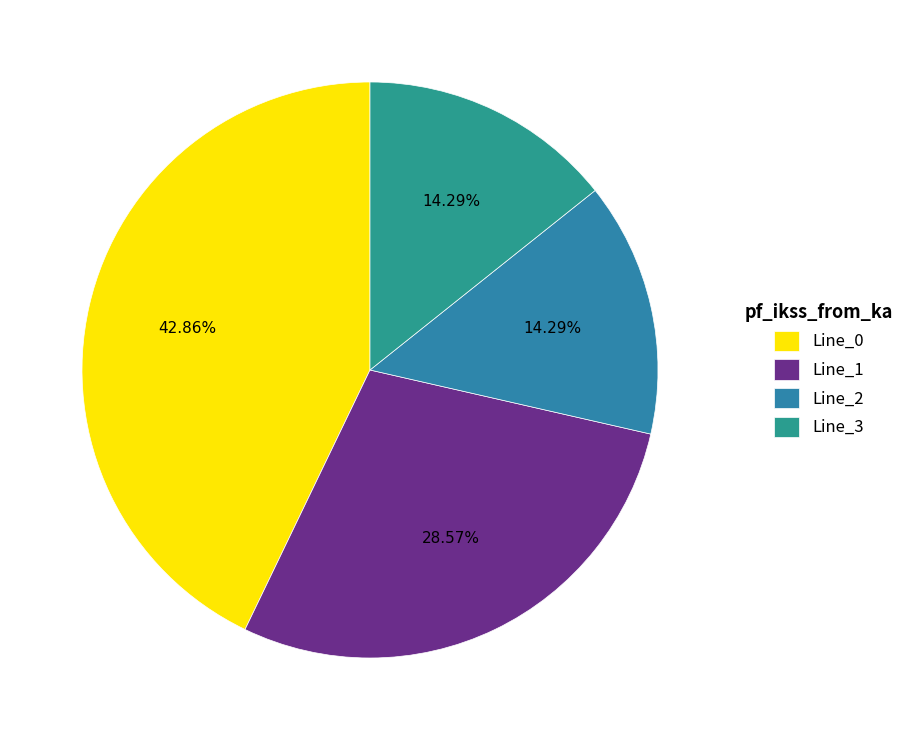

Which category has the smallest portion of the pie?

Line_2